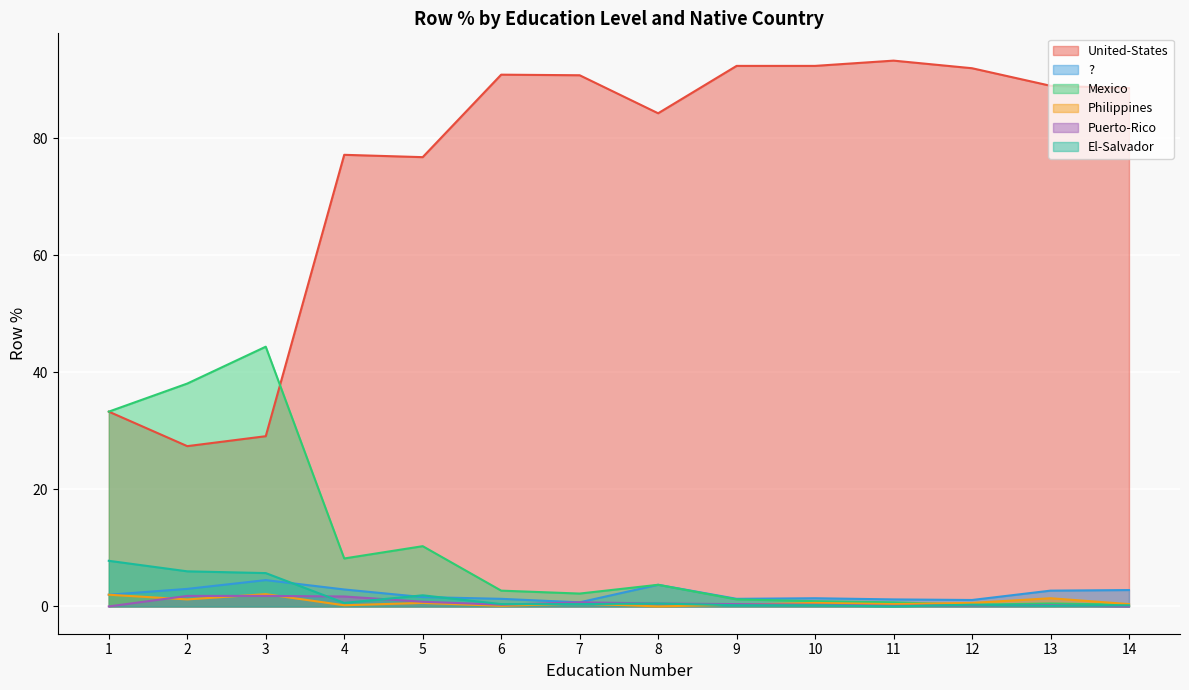

How many distinct data groups are displayed?

6